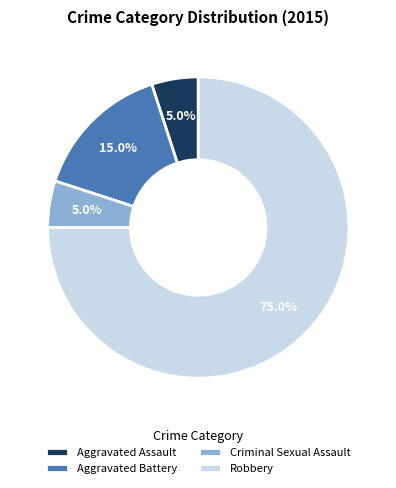

Does Aggravated Battery account for over 50% of the chart?

No